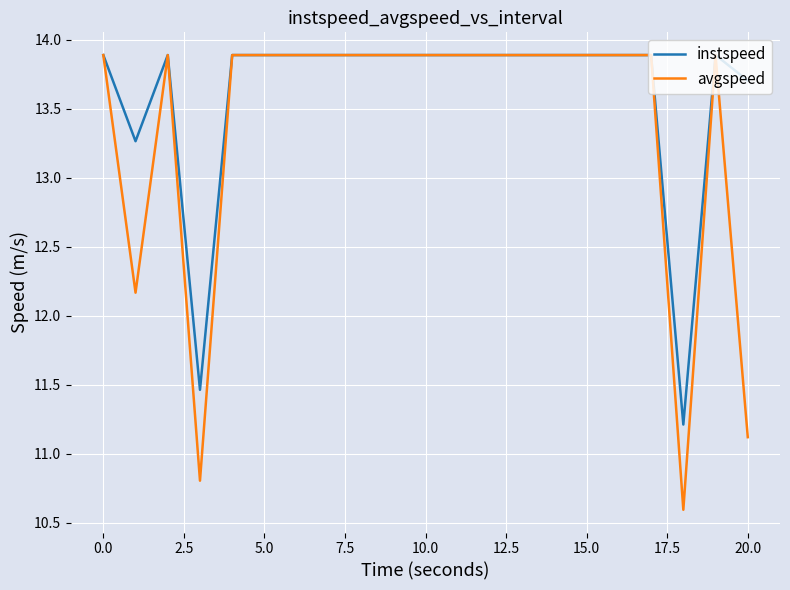

What is the minimum value for instspeed?

11.2